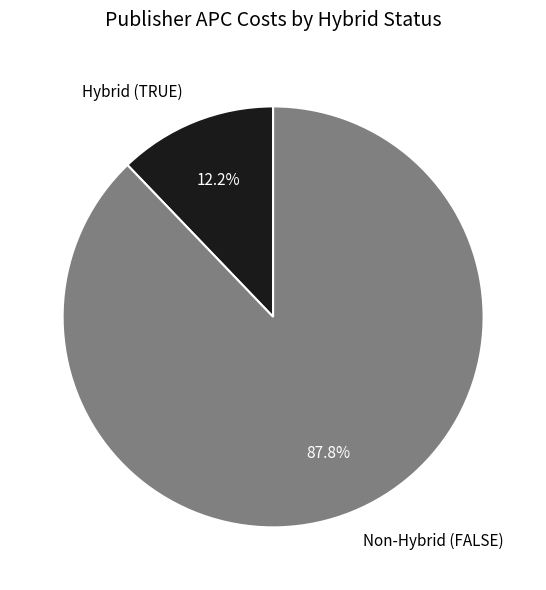

Which slice is the smallest?

Hybrid (TRUE)